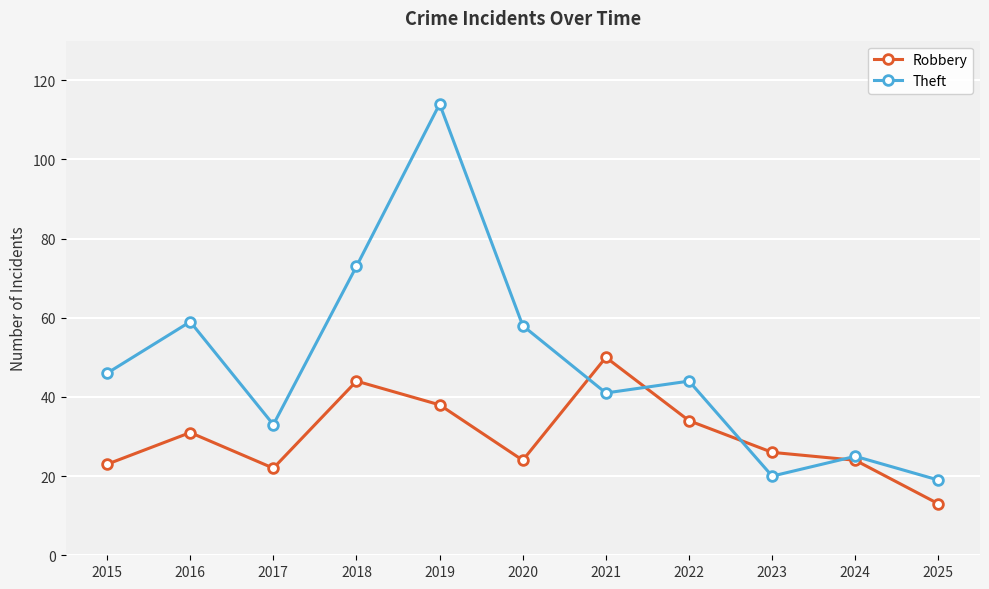

Reading left to right, what are all the values shown in this chart?

Robbery: 2015=23	2016=31	2017=22	2018=44	2019=38	2020=24	2021=50	2022=34	2023=26	2024=24	2025=13
Theft: 2015=46	2016=59	2017=33	2018=73	2019=114	2020=58	2021=41	2022=44	2023=20	2024=25	2025=19